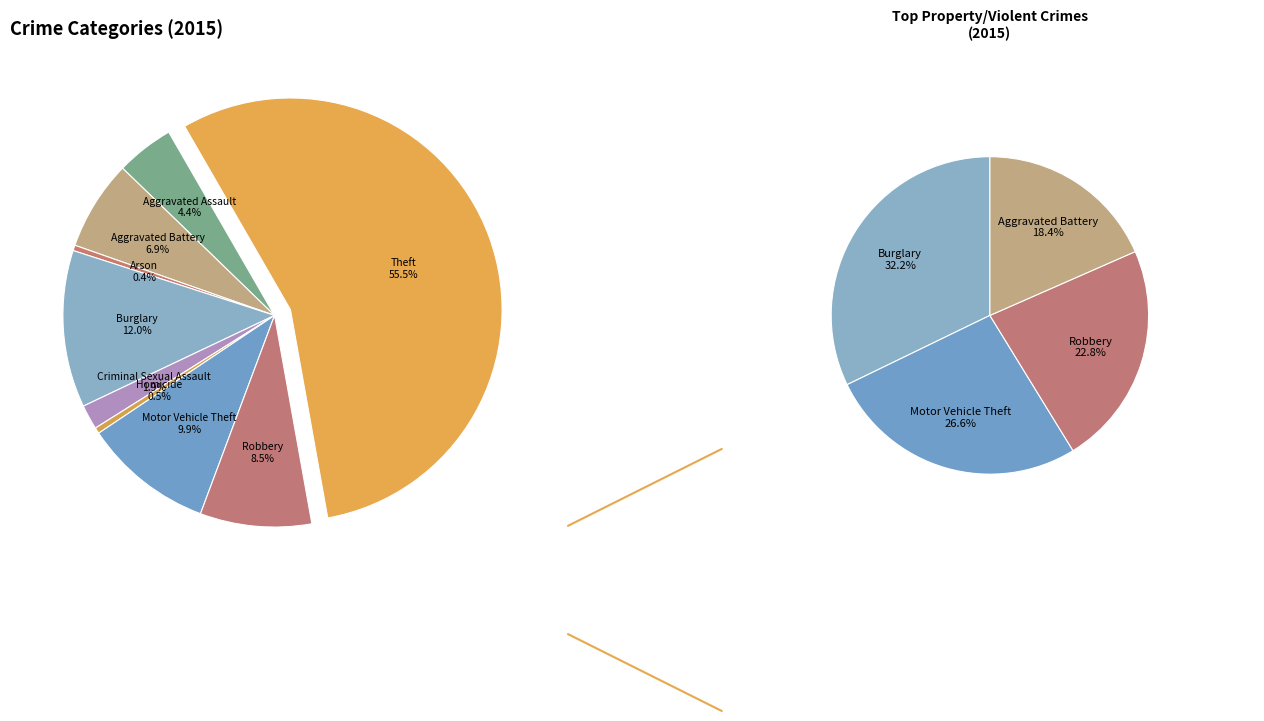

Which has a higher value, Arson or Robbery?

Robbery